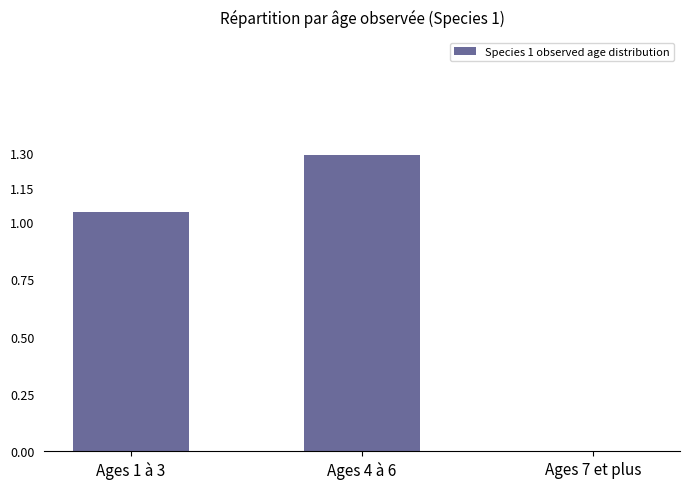

What is the greatest value displayed?

1.3